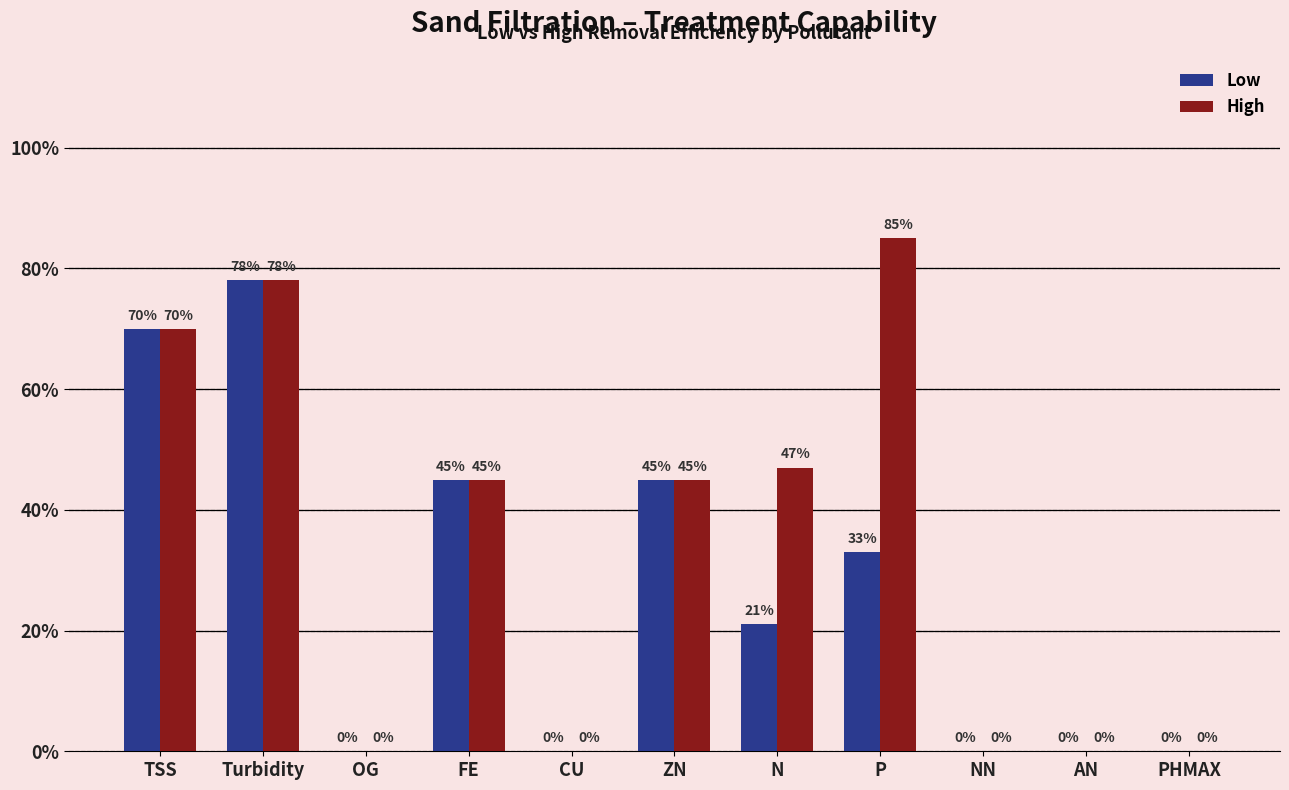

Are the bars horizontal?

No